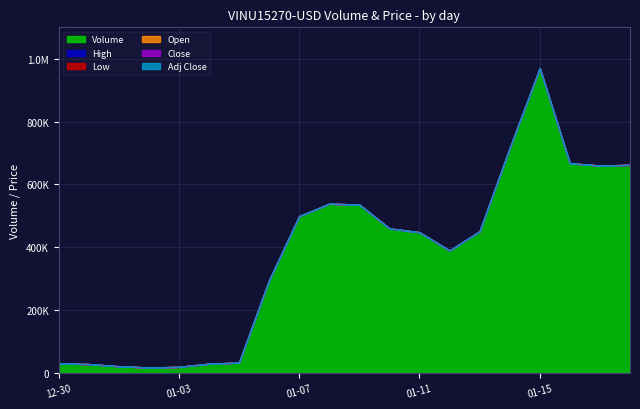

Rank the series at 2022-01-02 from highest to lowest value.

Volume, High, Low, Open, Close, Adj Close